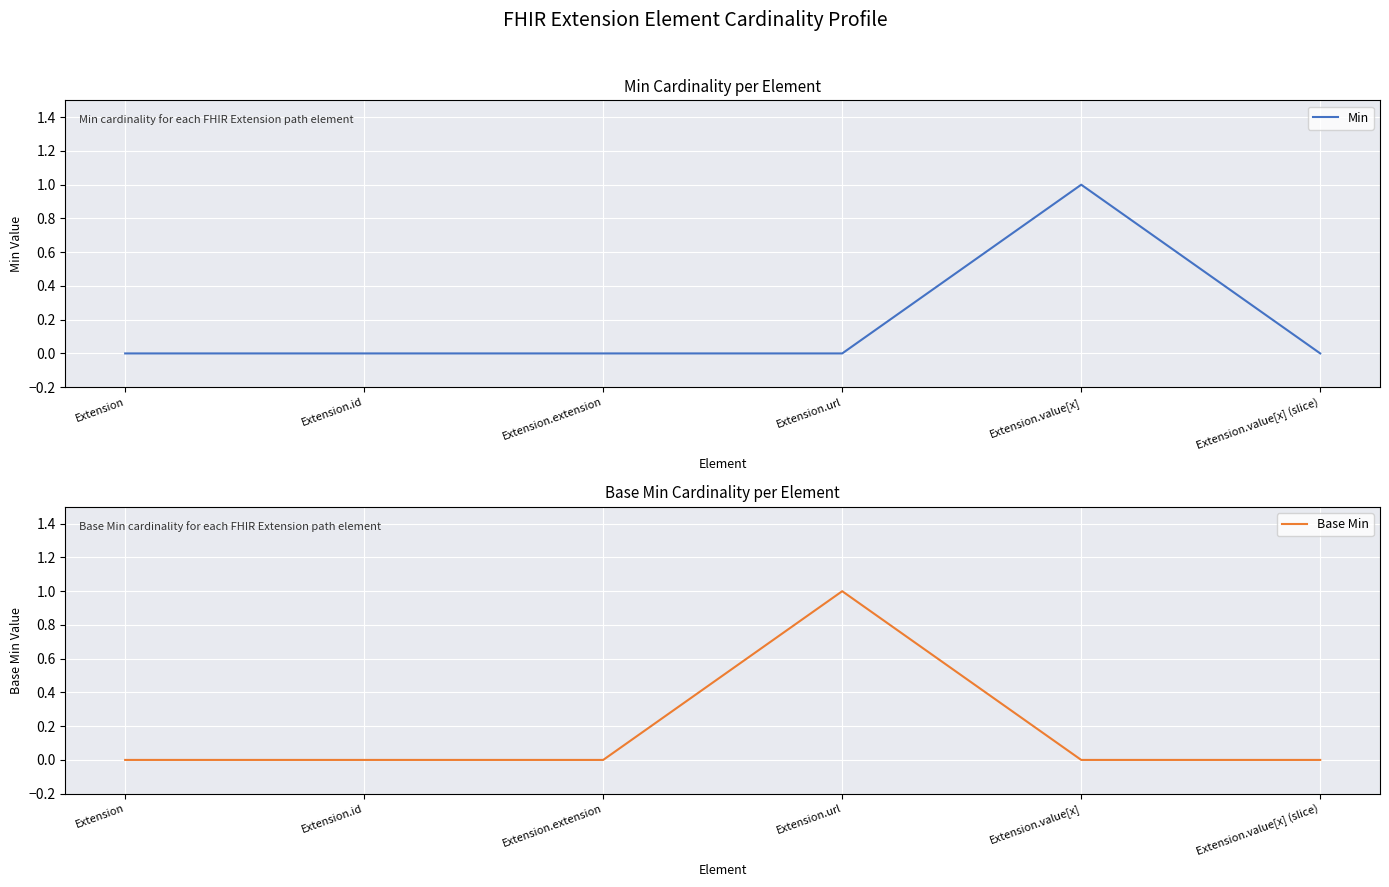

Count the number of categories in the chart.

6